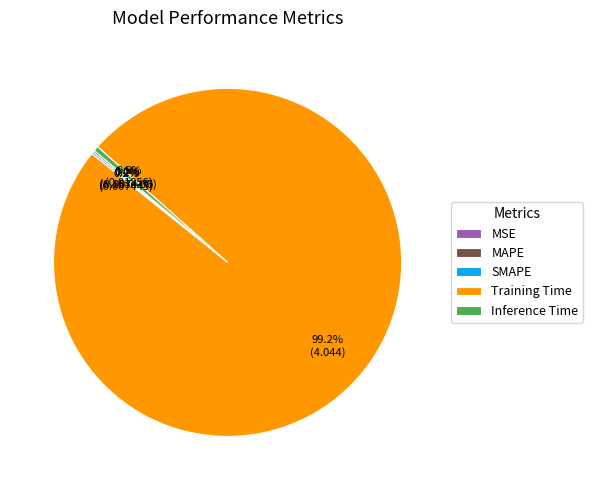

Which category has the biggest portion of the pie?

Training Time